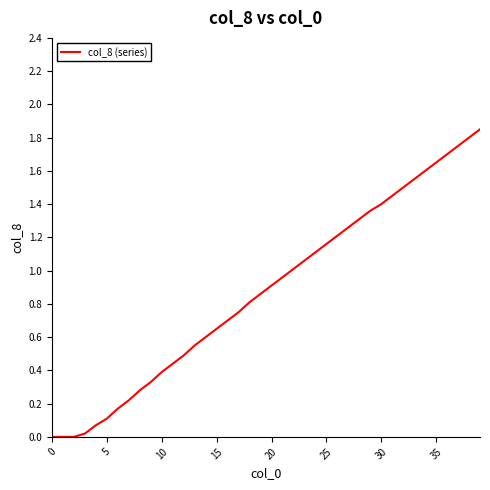

True or false: the data shows 2.3 at 30.

False